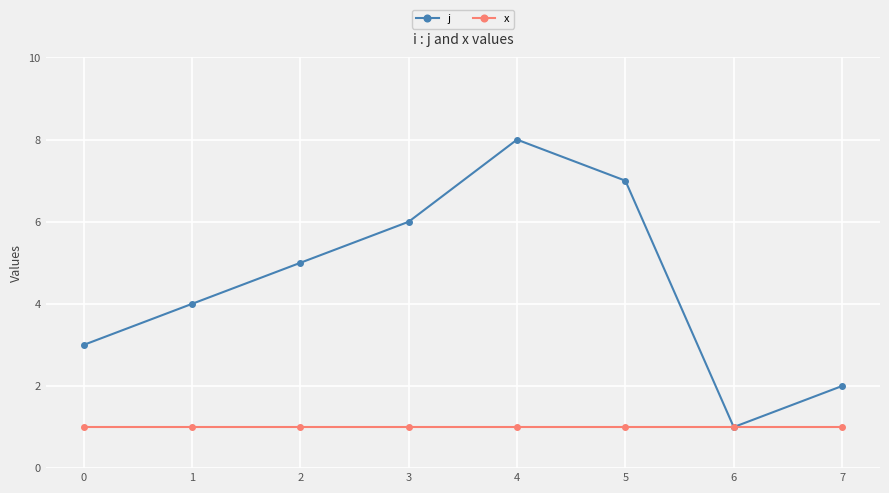

Is the value of j at 1 greater than the value of x at 6?

Yes